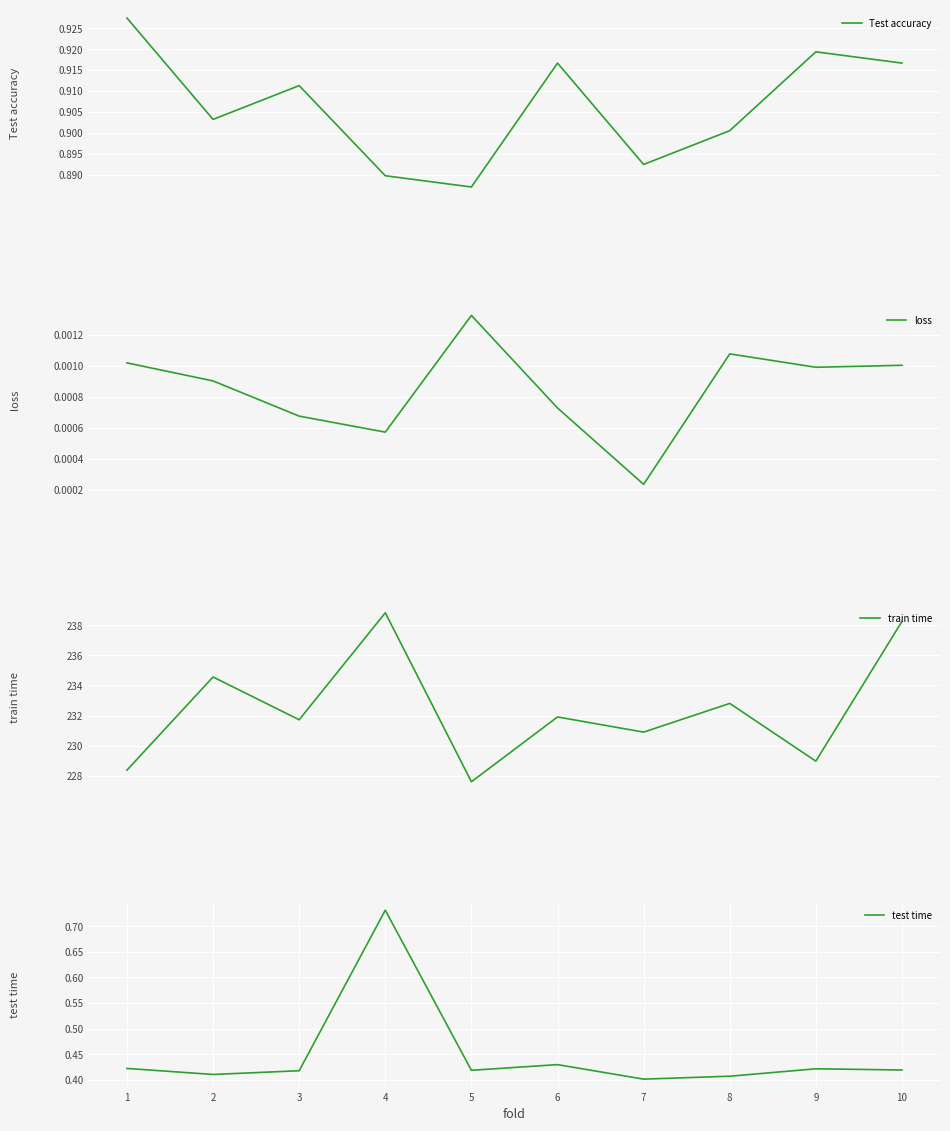

What are all the series names shown in the legend?

Test accuracy, loss, train time, test time